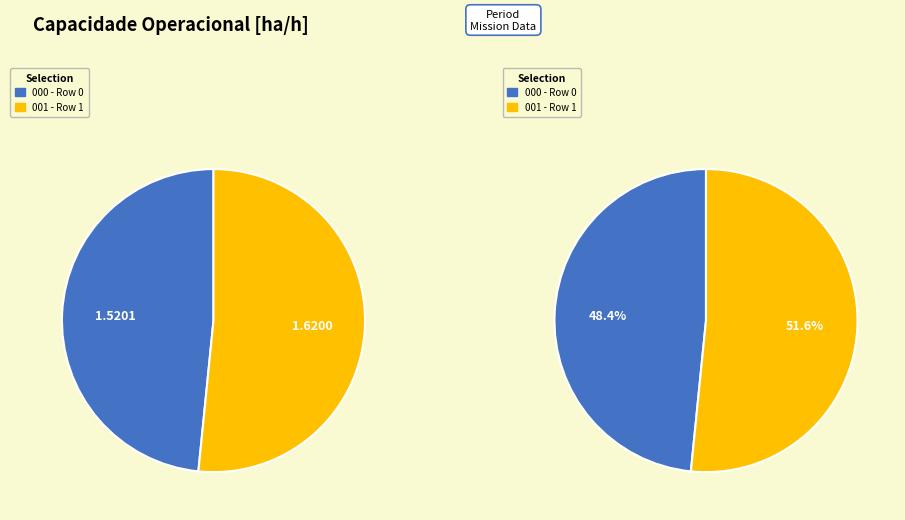

What is the largest slice in the pie chart?

Row 1